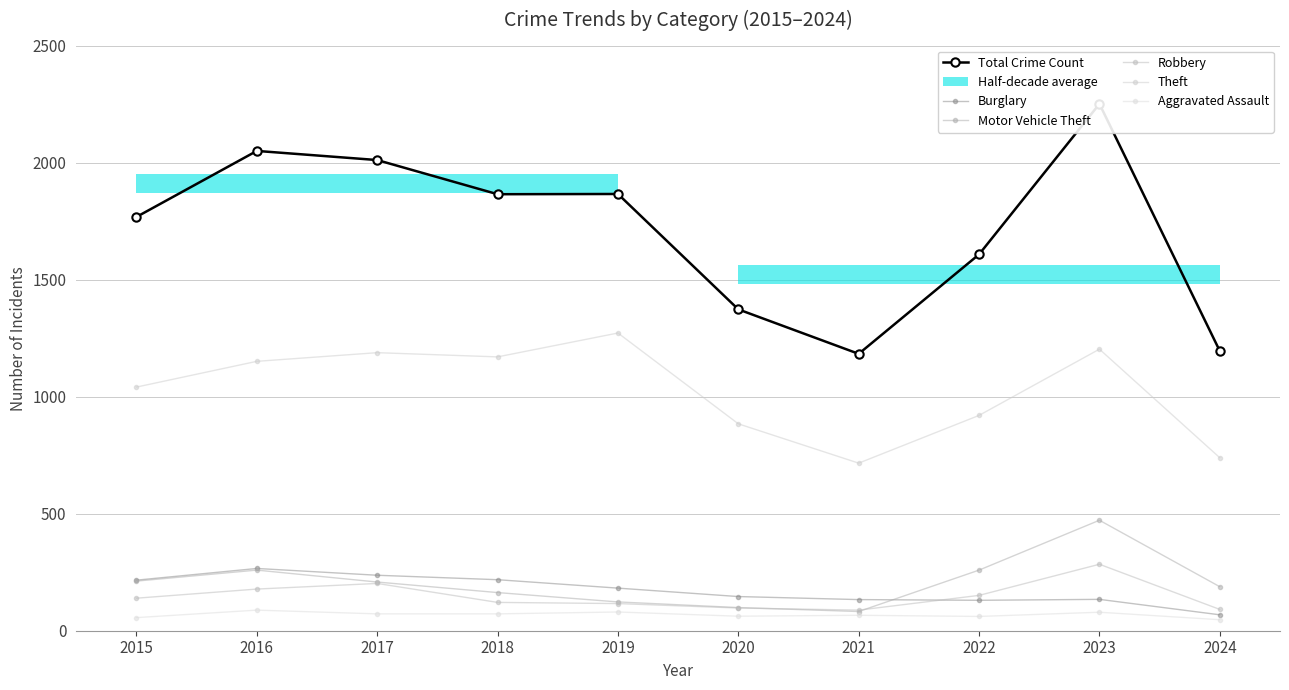

Is this an area chart (filled region under the line)?

No